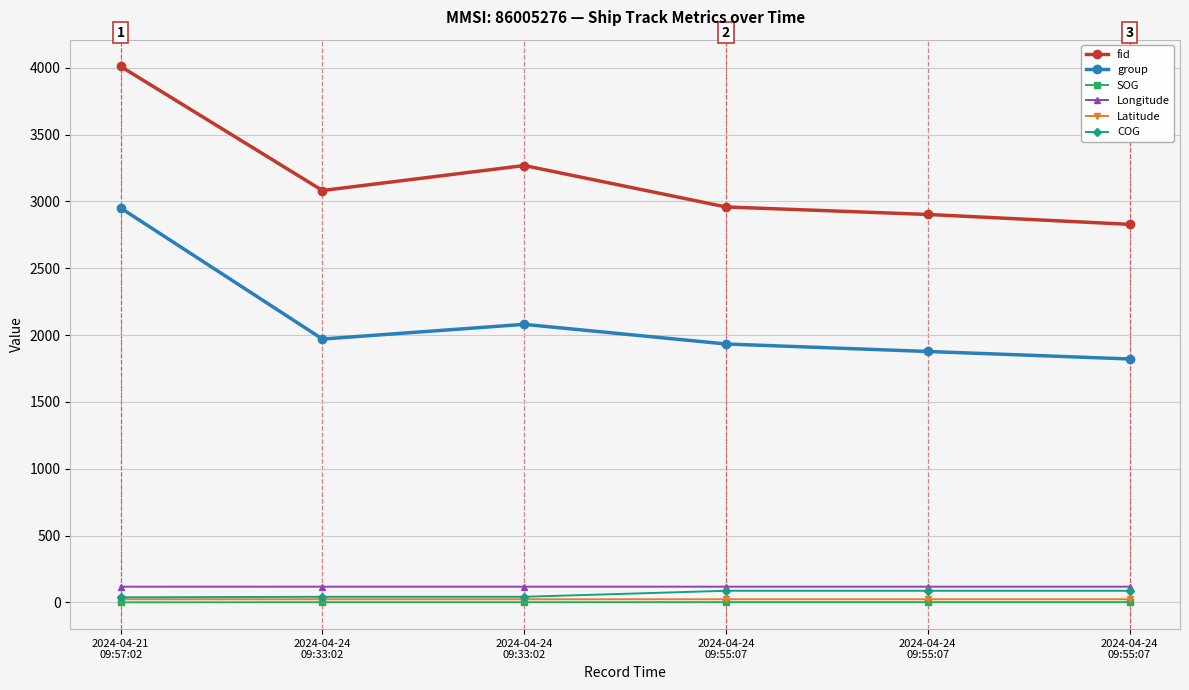

At 2024-04-24
09:55:07, list the series in order from smallest to largest.

SOG, Latitude, COG, Longitude, group, fid